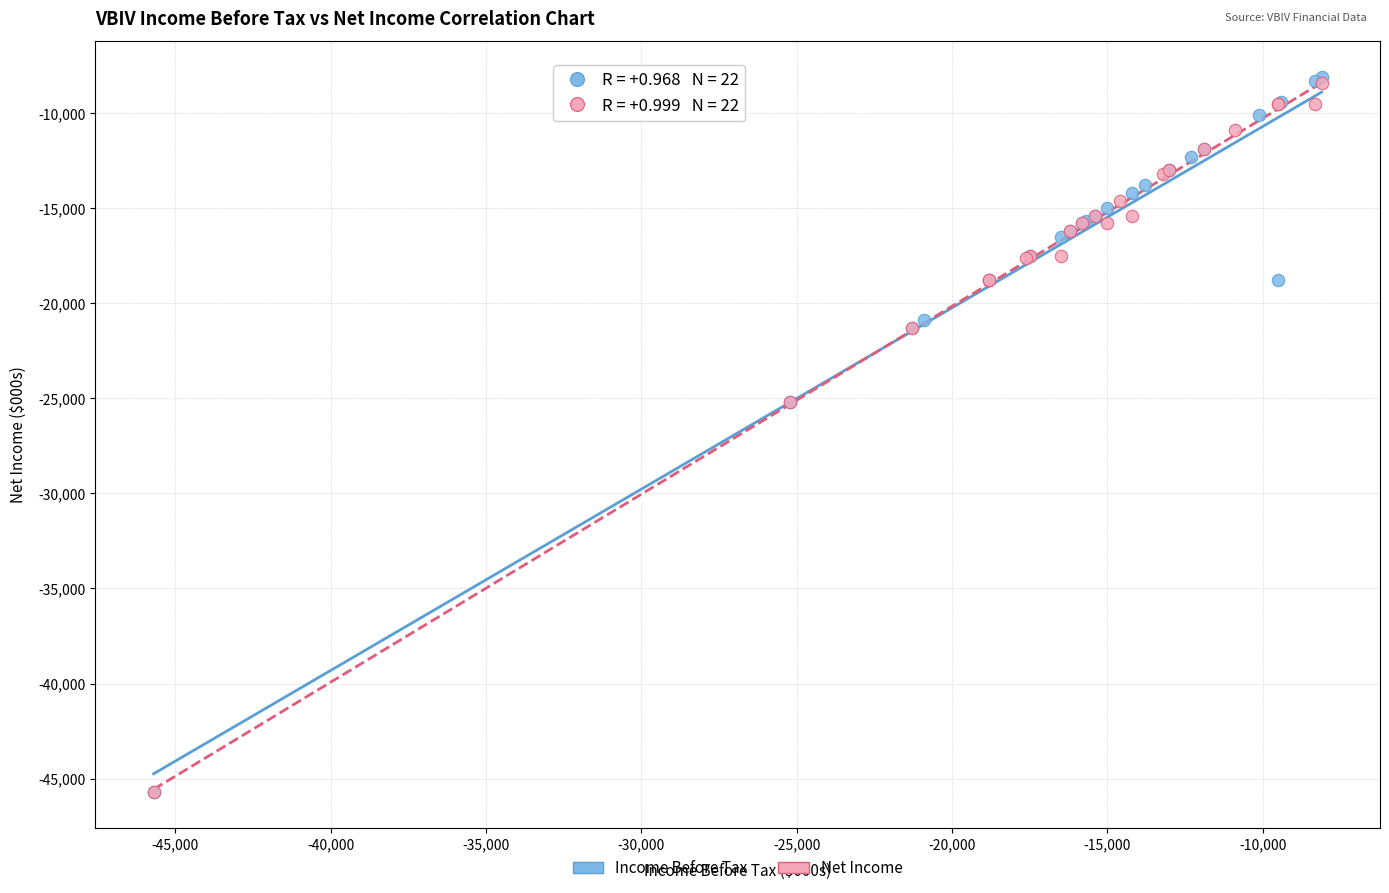

Which series has the largest Y range (max minus min)?

Income Before Tax